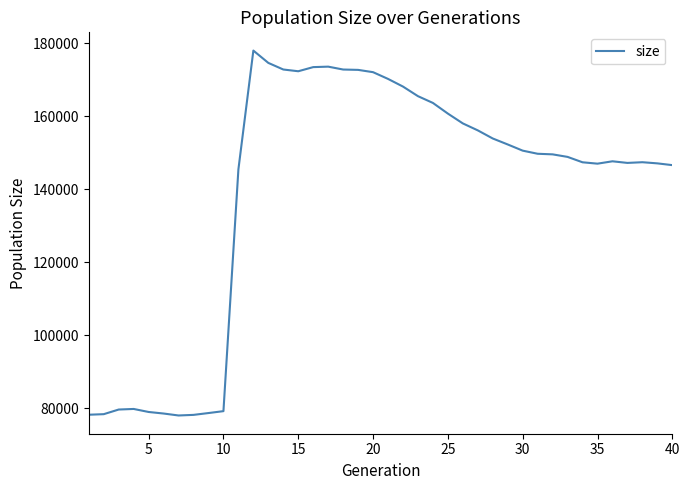

How many lines are shown in the chart?

1